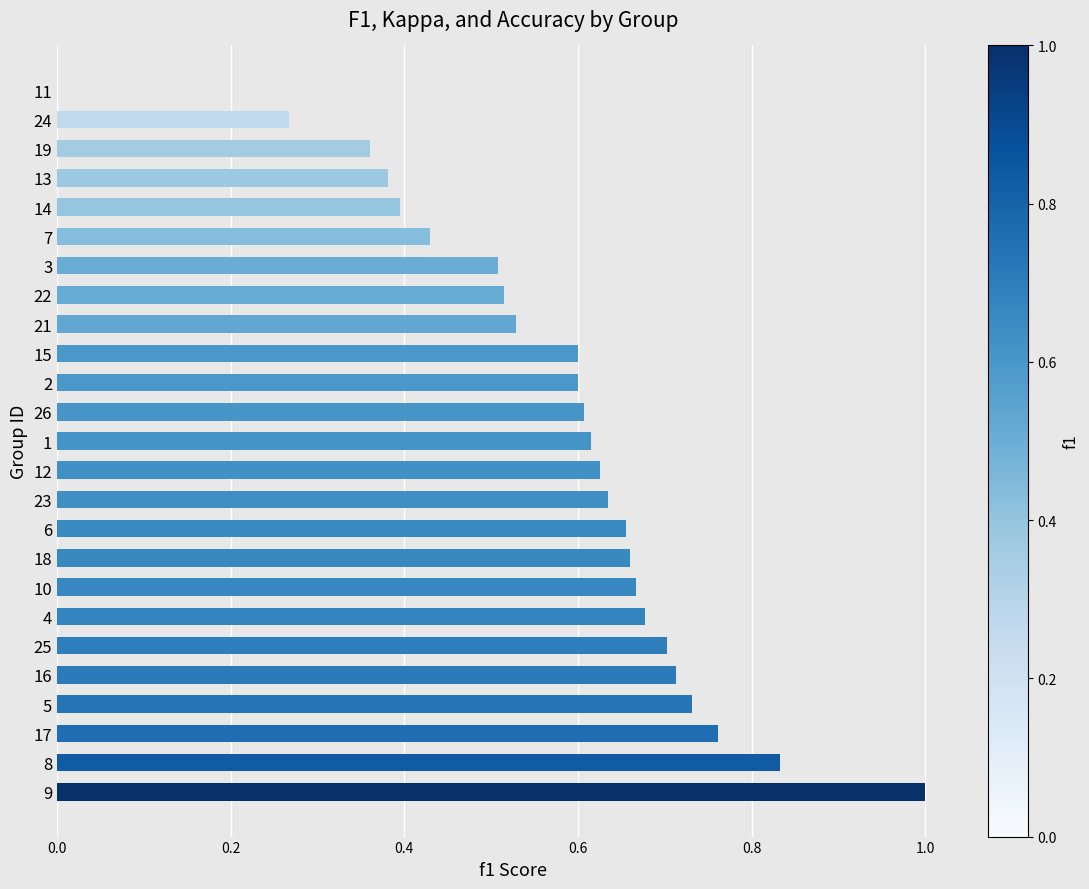

Are the bars horizontal?

Yes